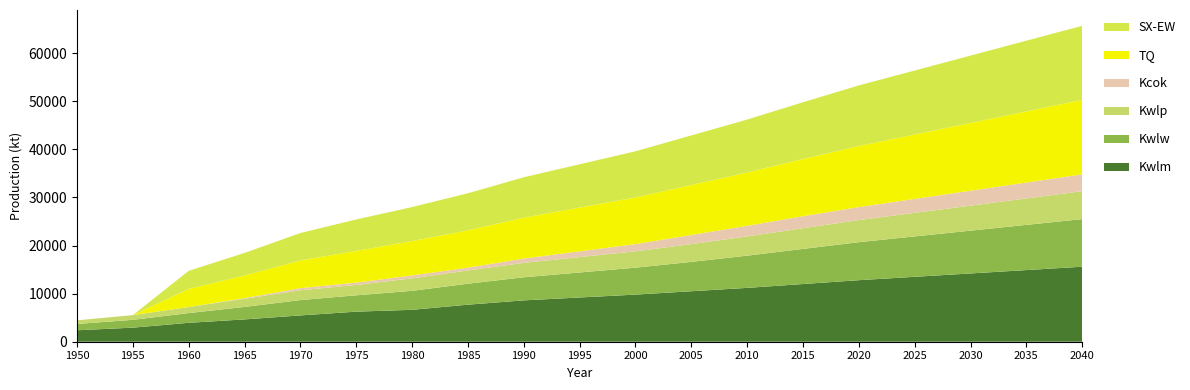

What is the highest value of the Kwlm series?

15600.0